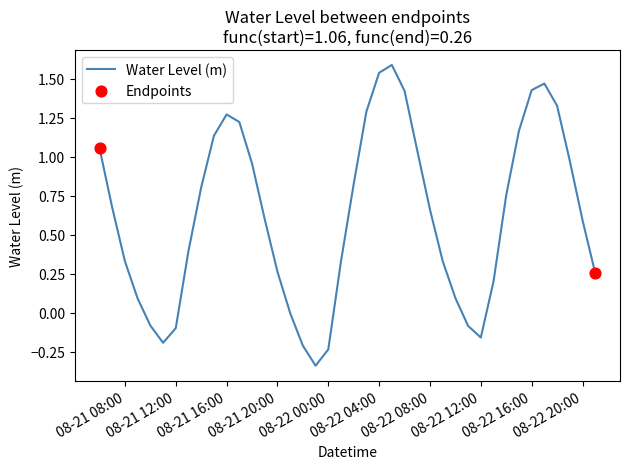

What is the maximum value shown in the chart?

1.6